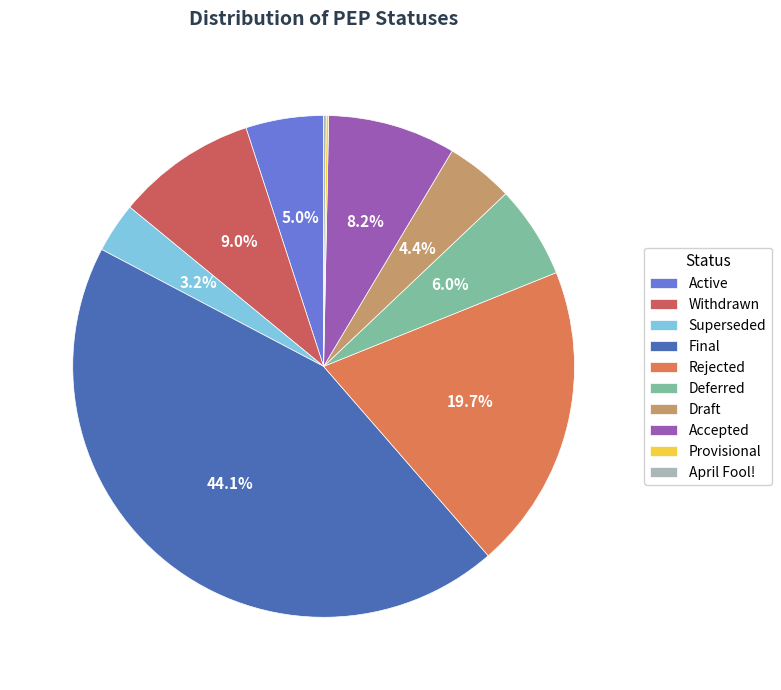

Count the number of slices in the pie.

10